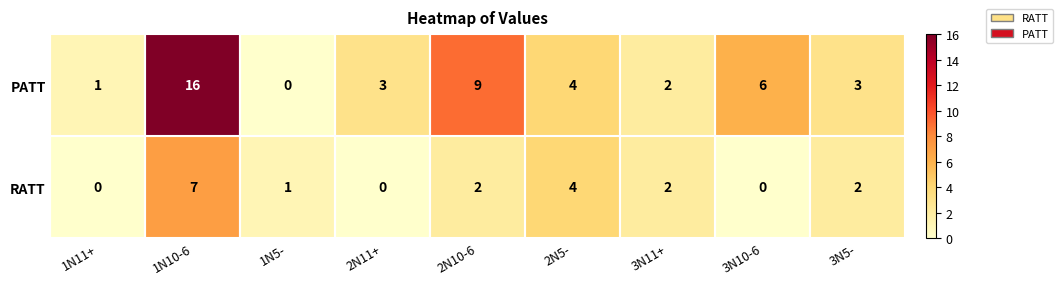

What is the greatest value displayed?

16